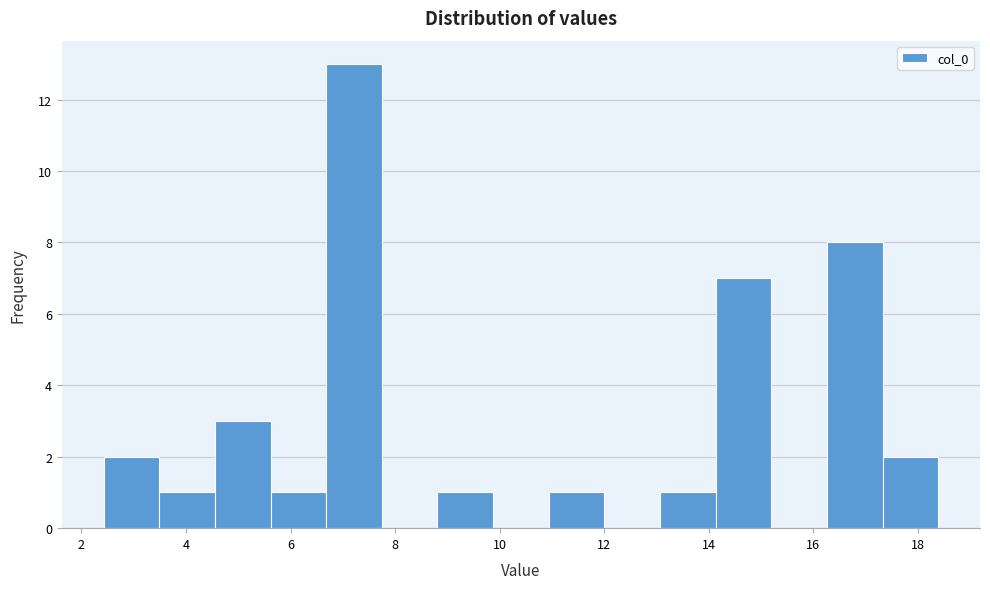

Reading left to right, transcribe this chart: for each bar, give the range it covers on the x-axis and its height. Neither the bar edges nor the heights are printed on the chart, so give them approximately, as read against the axes.

2.4 to 3.4: 2
3.4 to 4.6: 1
4.6 to 5.6: 3
5.6 to 6.6: 1
6.6 to 7.8: 13
7.8 to 8.8: 0
8.8 to 9.8: 1
9.8 to 11.0: 0
11.0 to 12.0: 1
12.0 to 13.0: 0
13.0 to 14.2: 1
14.2 to 15.2: 7
15.2 to 16.2: 0
16.2 to 17.4: 8
17.4 to 18.4: 2